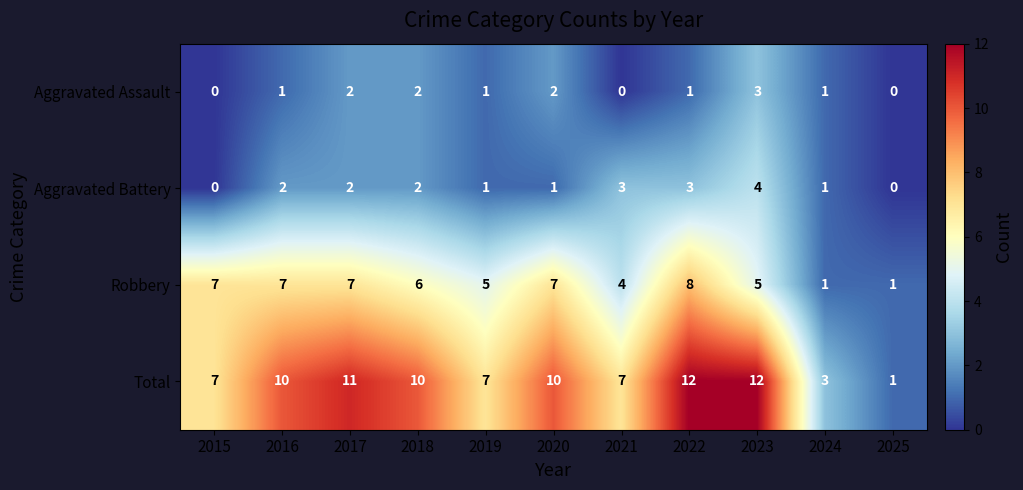

Is the value of Total at 2025 greater than the value of Aggravated Battery at 2016?

No